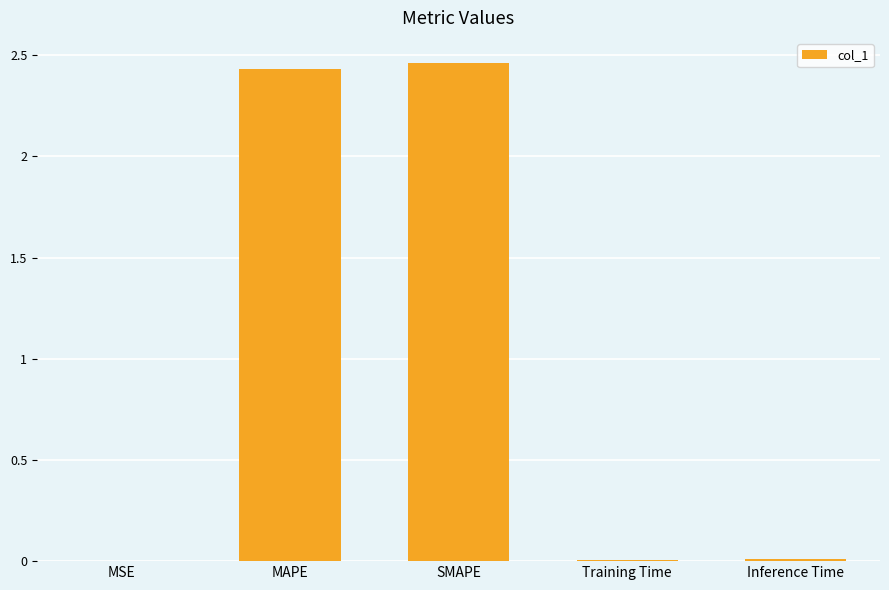

What is the sum of all values?

4.9